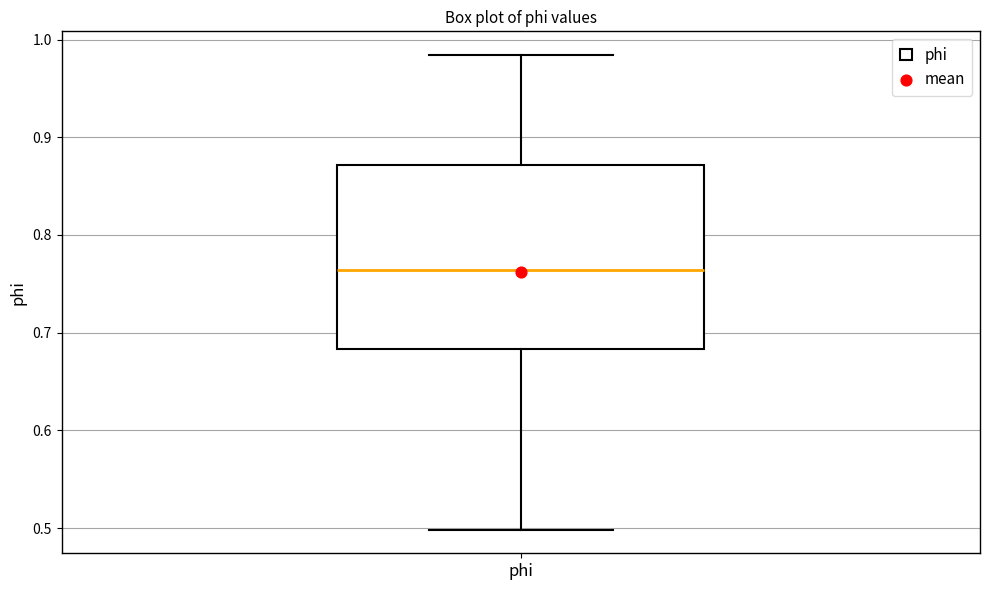

Where does the upper whisker of the box for phi end on the y-axis? The values are not printed on the chart, so give them approximately, as read against the axis.

0.98